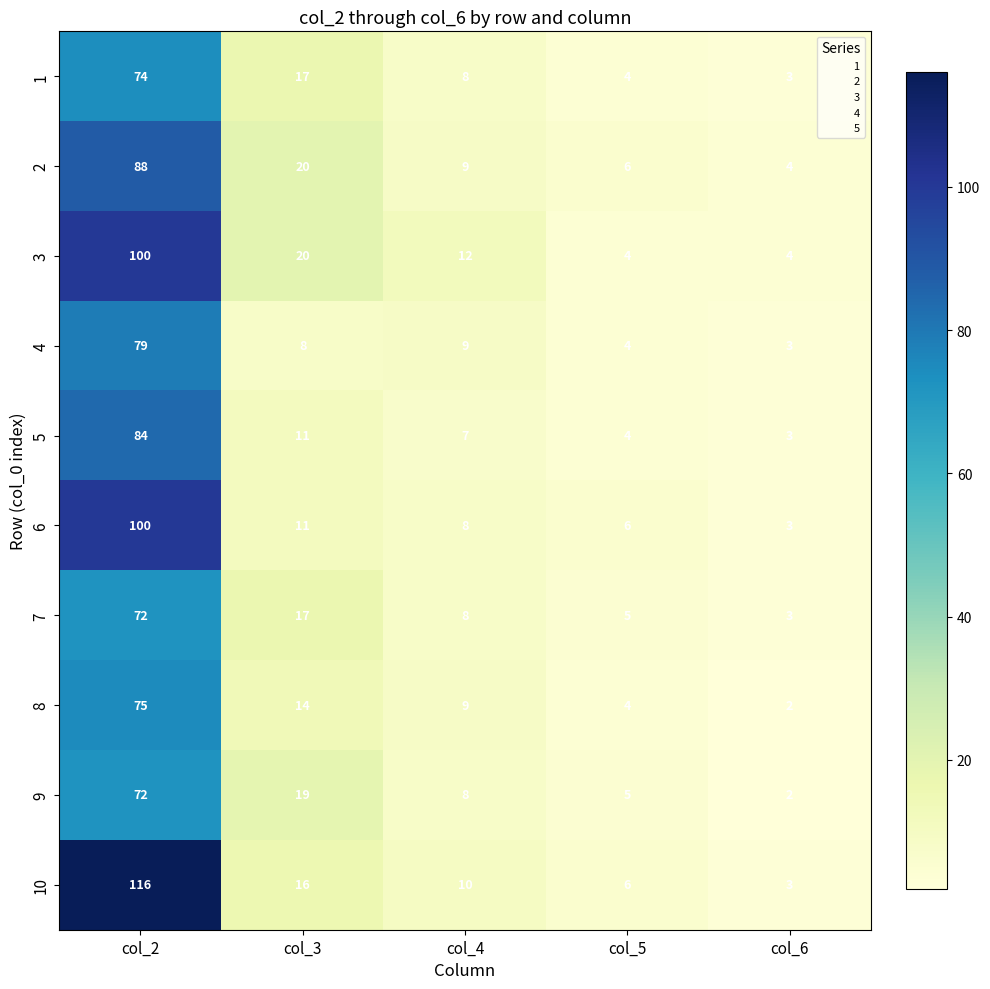

What is the total value across all series at col_2?

860